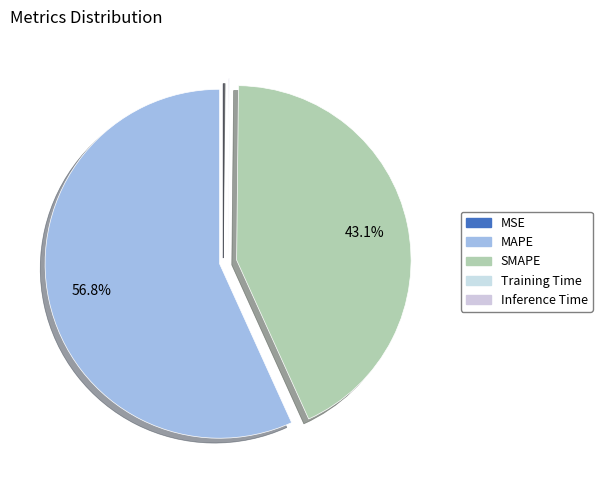

To the nearest percent, what is the difference between the largest and smallest slice percentages?

57%